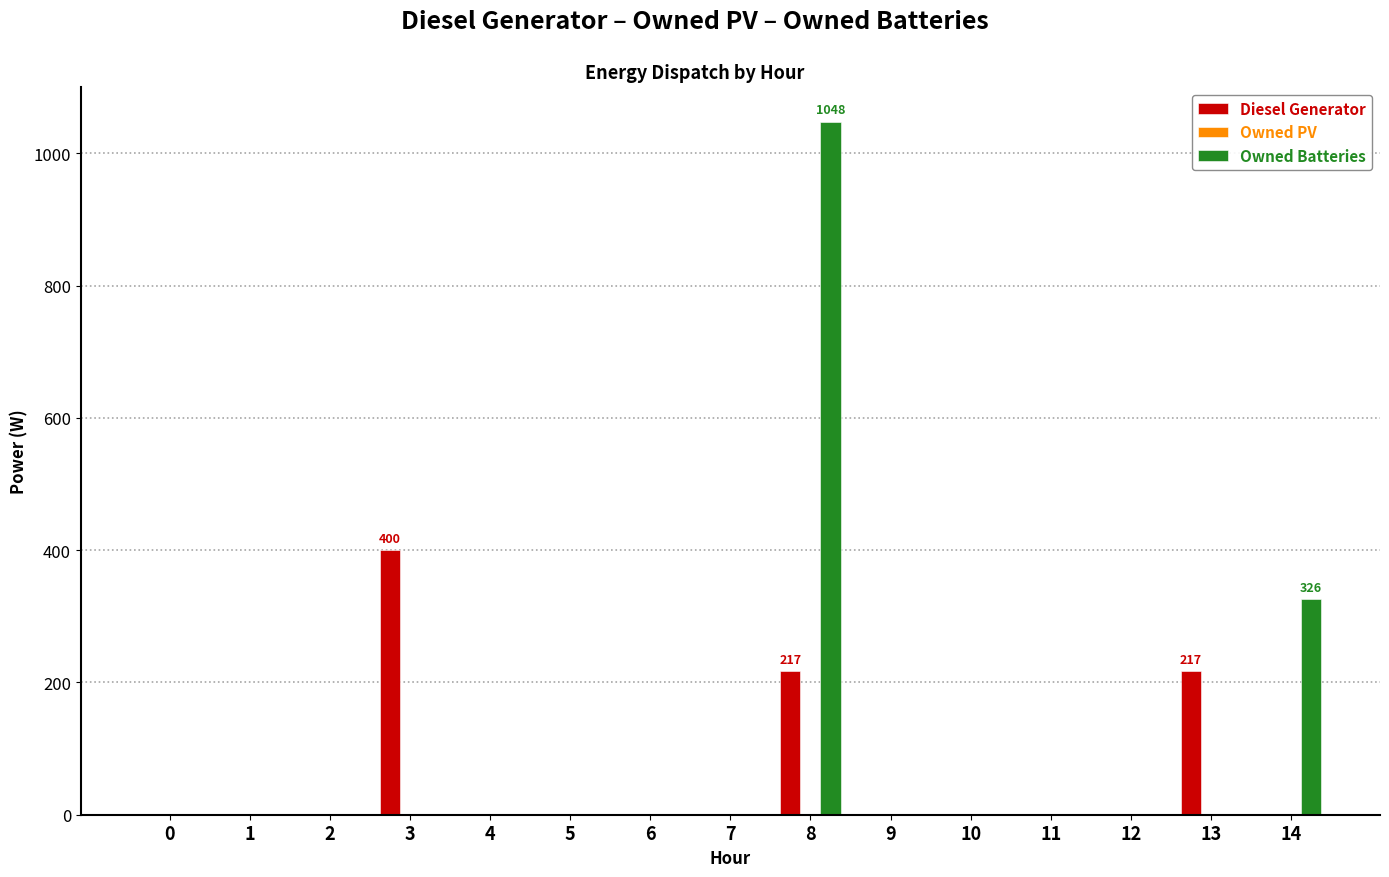

Reading left to right, what are all the values shown in this chart?

Diesel Generator: 0=0	1=0	2=0	3=400	4=0	5=0	6=0	7=0	8=217	9=0	10=0	11=0	12=0	13=217	14=0
Owned Batteries: 0=0	1=0	2=0	3=0	4=0	5=0	6=0	7=0	8=1048	9=0	10=0	11=0	12=0	13=0	14=326